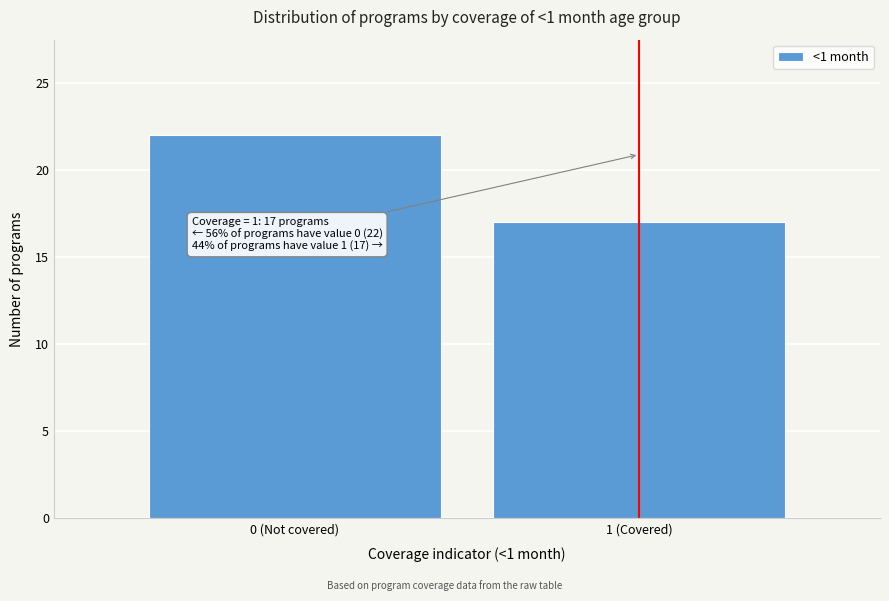

Reading right to left, list all the values displayed in this chart.

1 (Covered)=17	0 (Not covered)=22